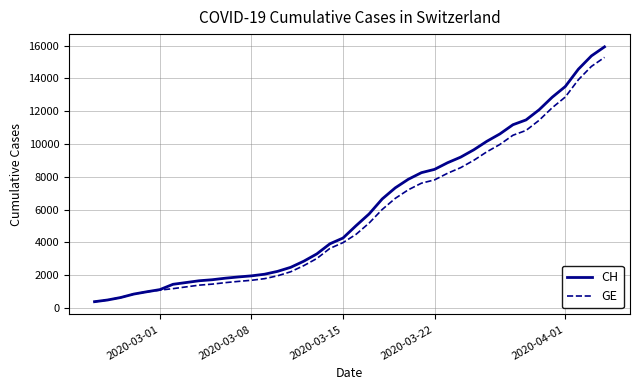

What is the highest value of the CH series?

15926